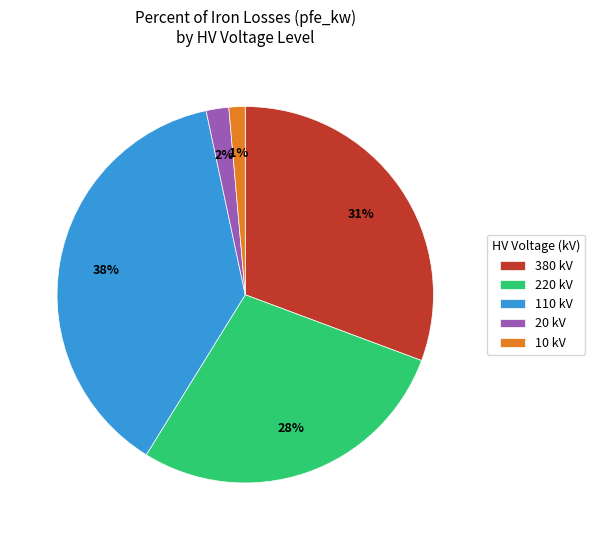

Is 110 kV the majority of the pie?

No